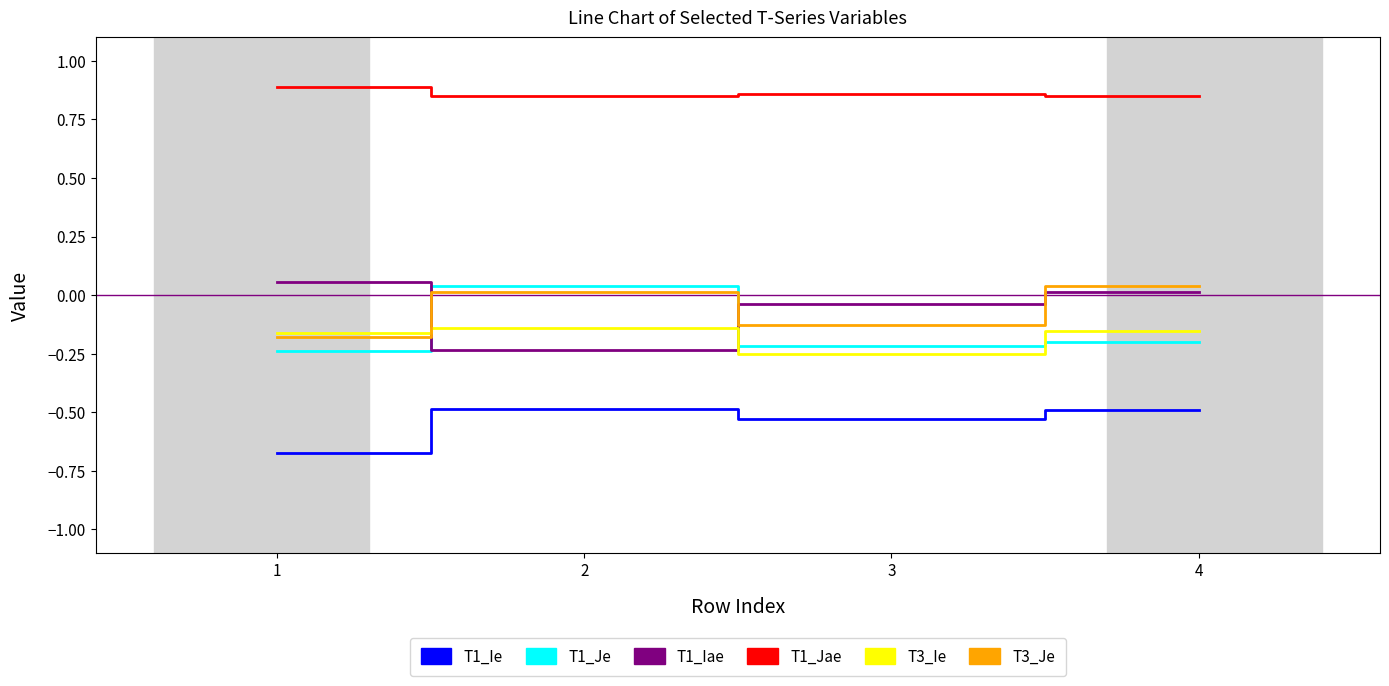

Where does the T1_Je series first go above 0?

2